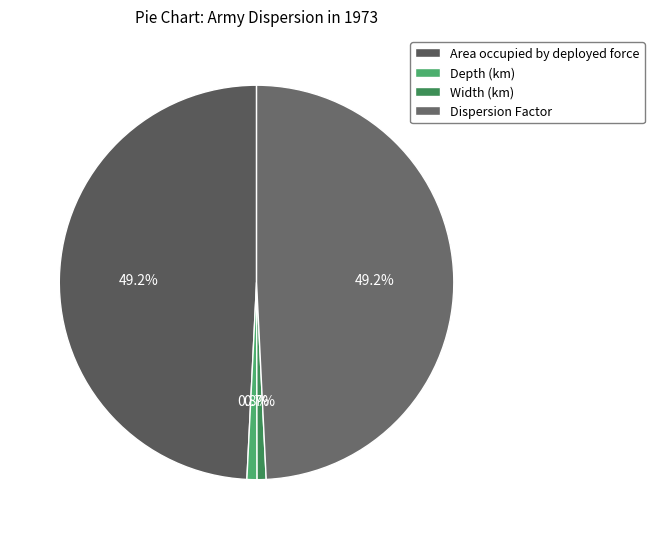

To the nearest percent, what is the average slice percentage?

25%